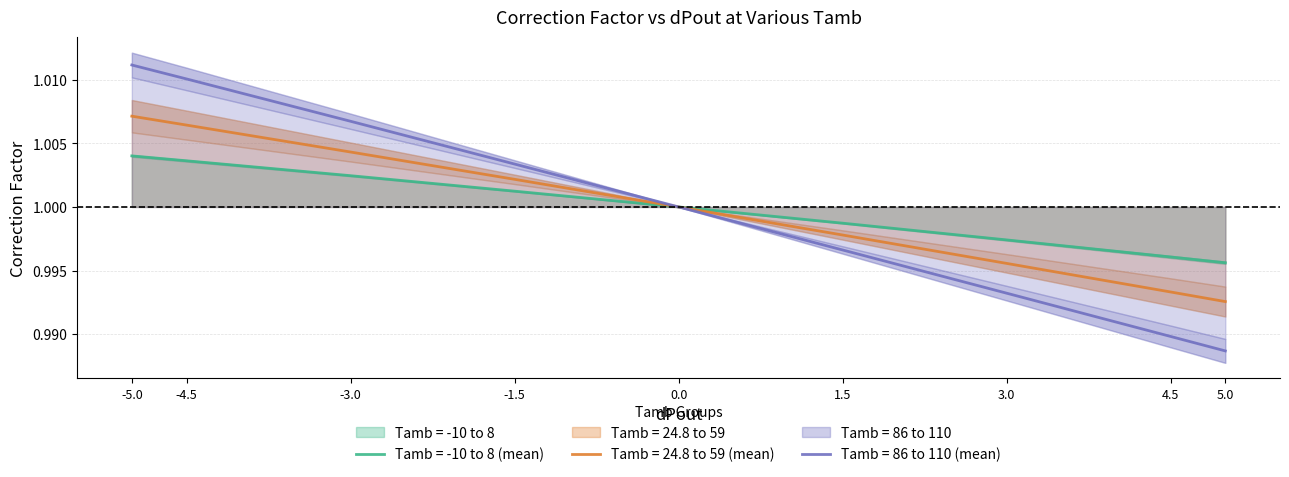

List the labels in order of Tamb = 86 to 110 (mean) value, largest first.

-5.0, -4.5, -3.0, -1.5, 0.0, 1.5, 3.0, 4.5, 5.0